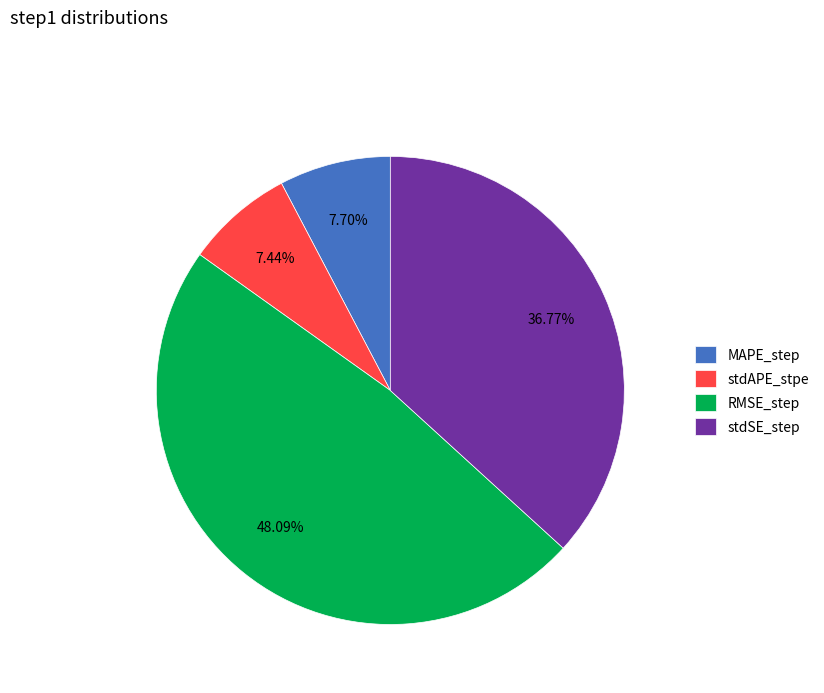

How many slices are in this pie chart?

4